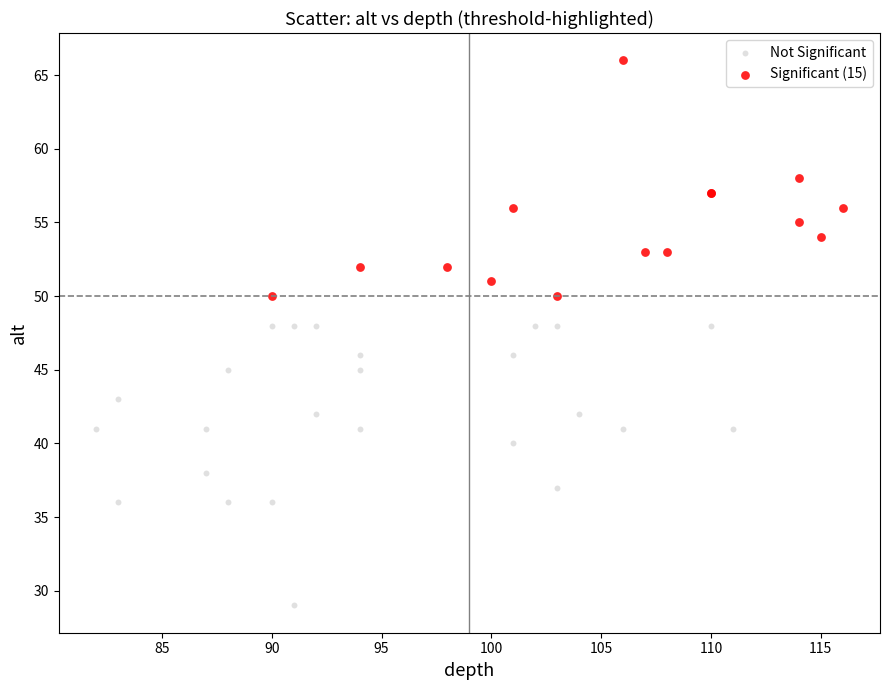

Which series reaches the maximum Y coordinate?

Significant (15)